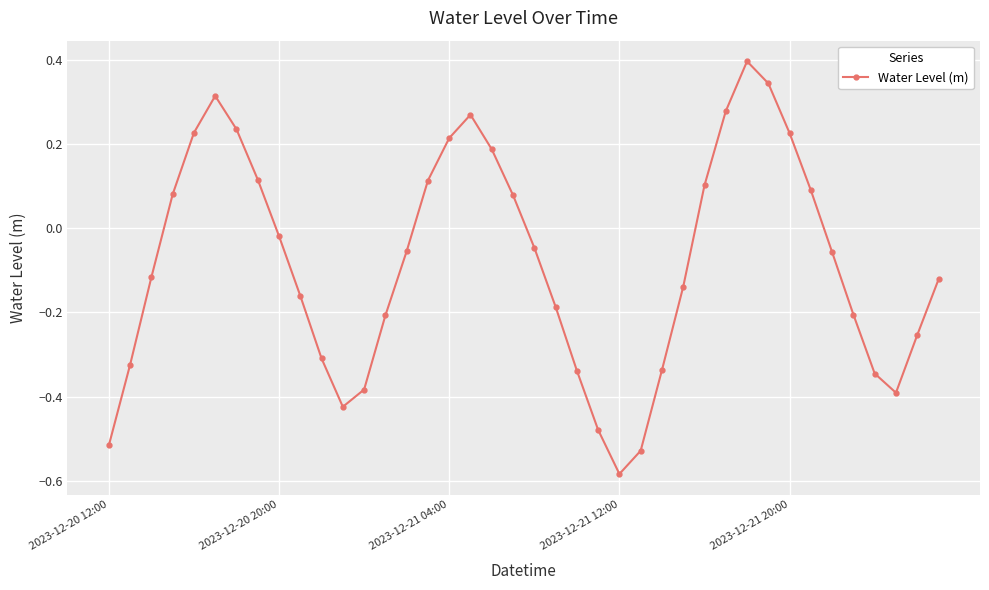

What is the difference between the maximum and minimum values?

1.0